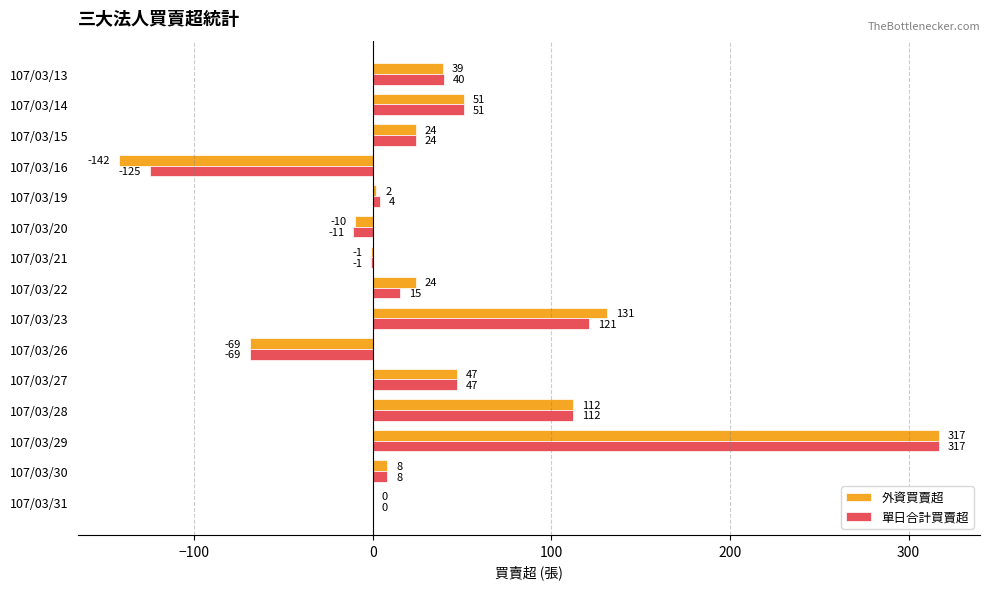

How many series are shown in this chart?

2